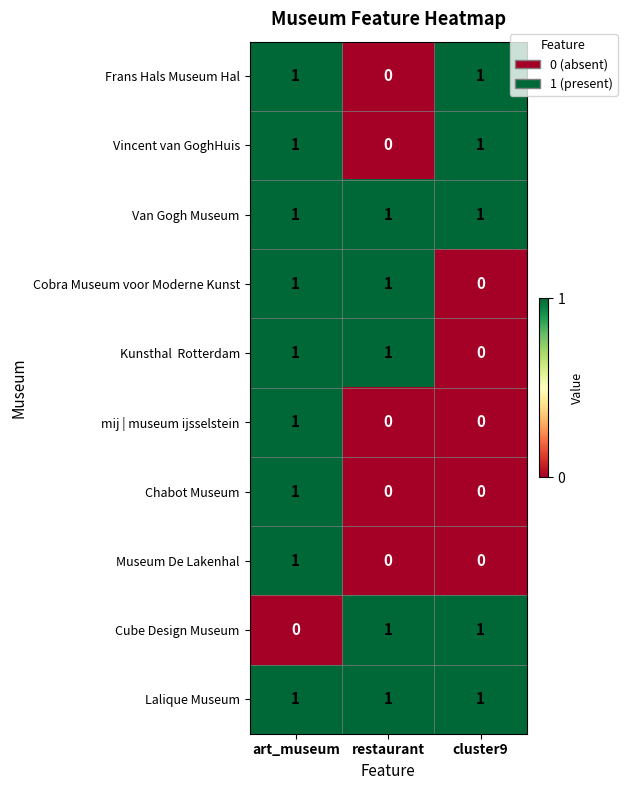

At how many categories does at least one series exceed 0?

3